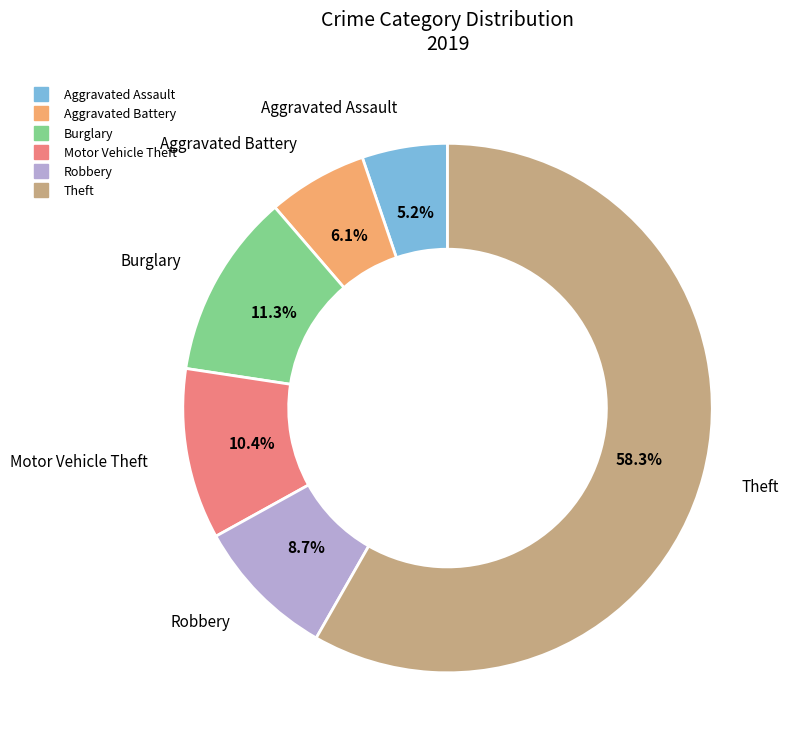

Does any single category account for the majority?

Yes